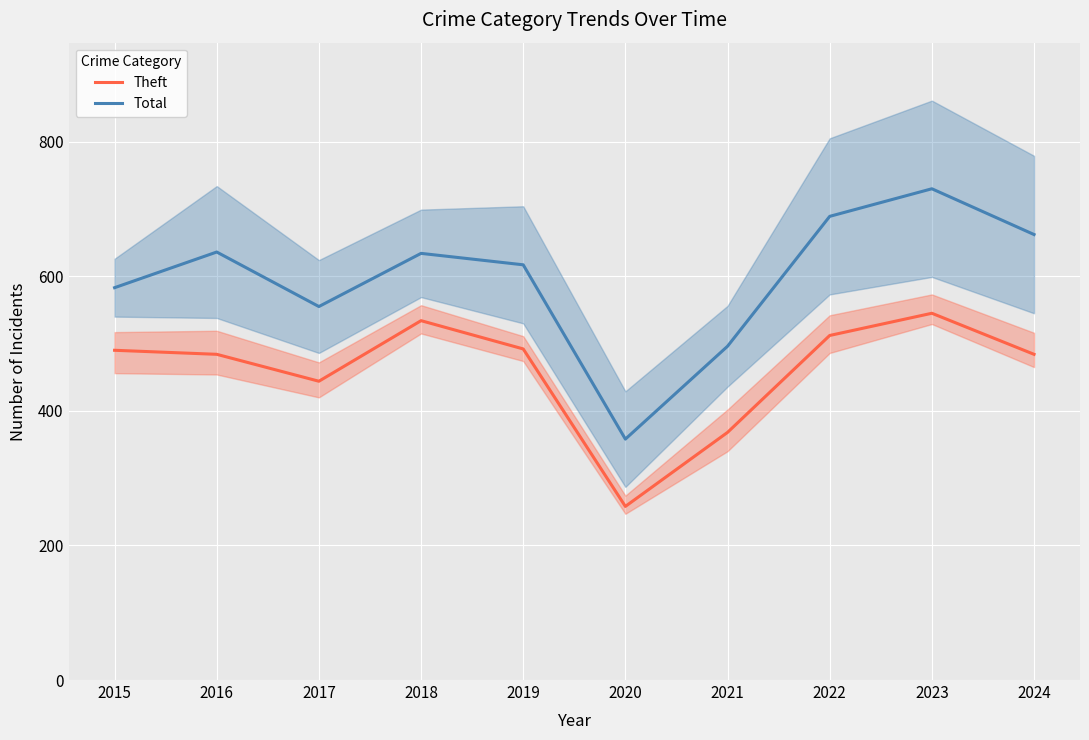

True or false: Theft (line) and Total (line) intersect in this chart.

False